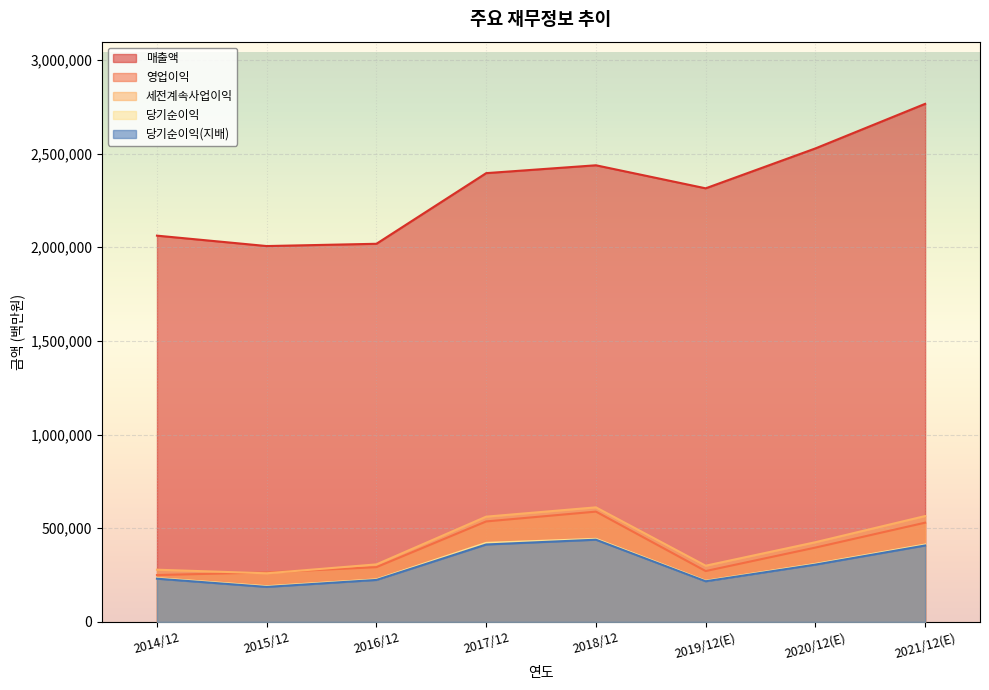

Reading right to left, transcribe all the data shown in this chart.

매출액: 2765706	2527738	2314725	2437714	2395754	2018667	2006535	2062060
영업이익: 529840	396877	271526	588867	536450	292407	264134	250251
세전계속사업이익: 565159	425472	300100	611600	561960	307137	259610	278750
당기순이익: 413080	309790	219616	443449	421867	227261	190601	233944
당기순이익(지배): 408159	306028	217026	438909	413446	224157	186946	230825